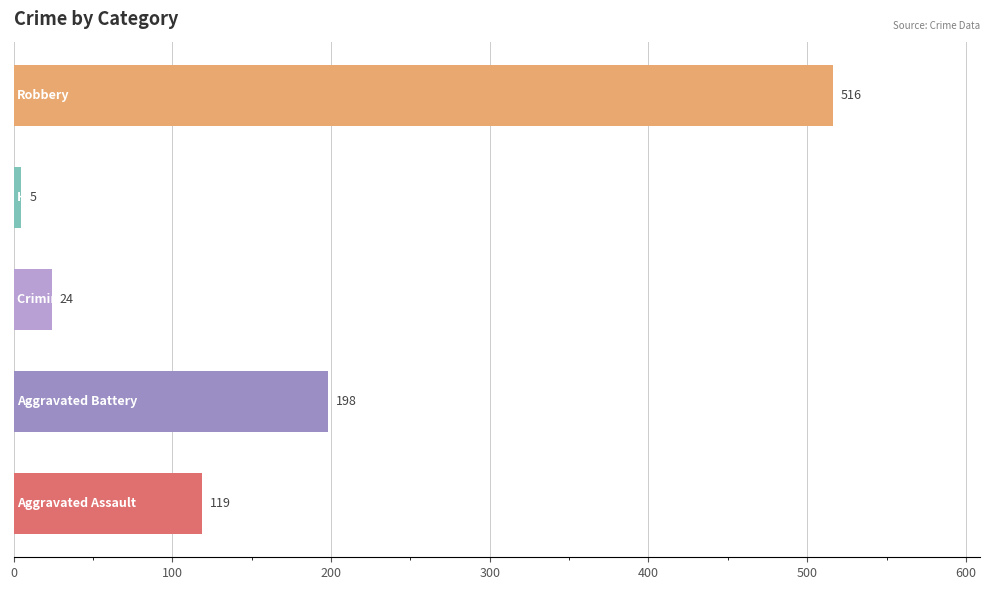

What is the sum of all values?

862